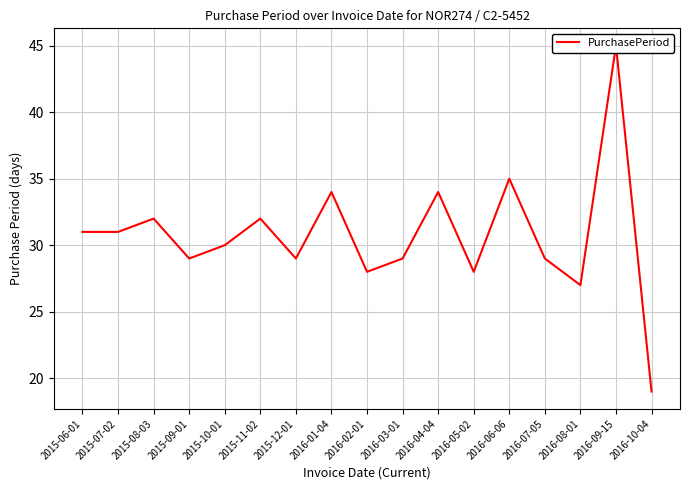

Reading left to right, extract all data points from this chart.

31	31	32	29	30	32	29	34	28	29	34	28	35	29	27	45	19